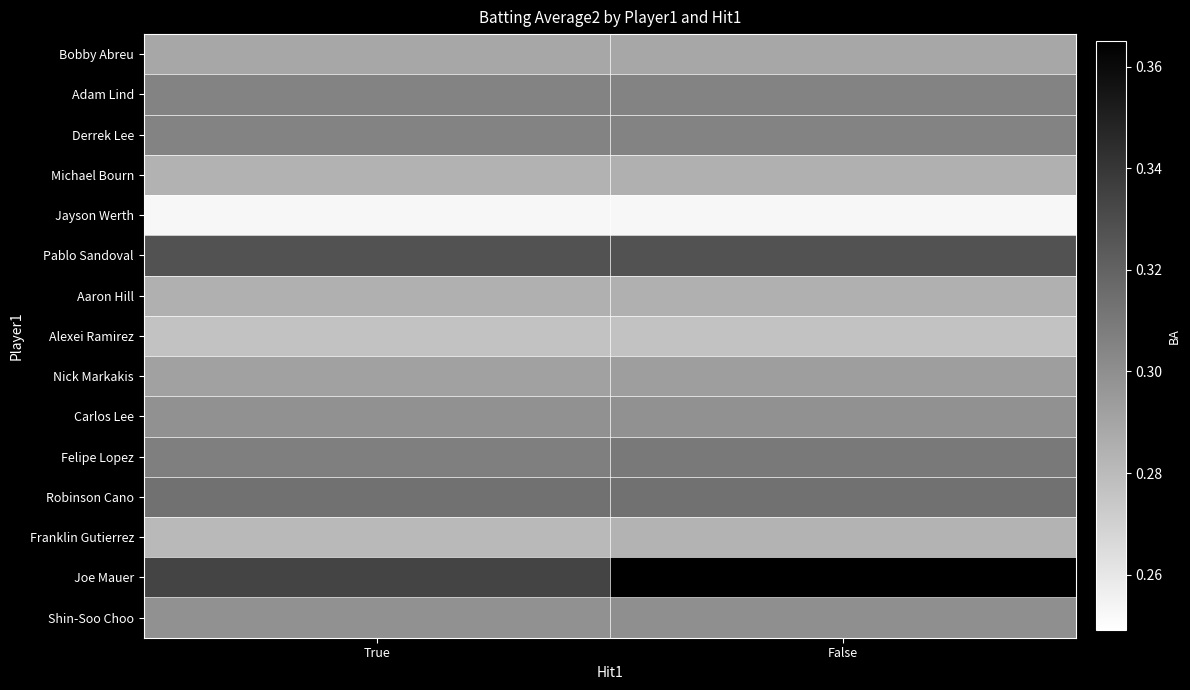

Count the number of data series in this chart.

15